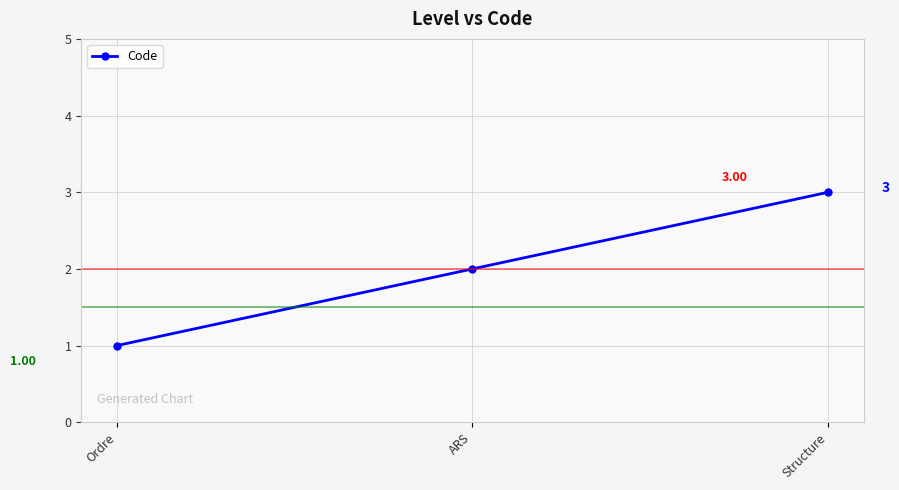

How many distinct data groups are displayed?

1